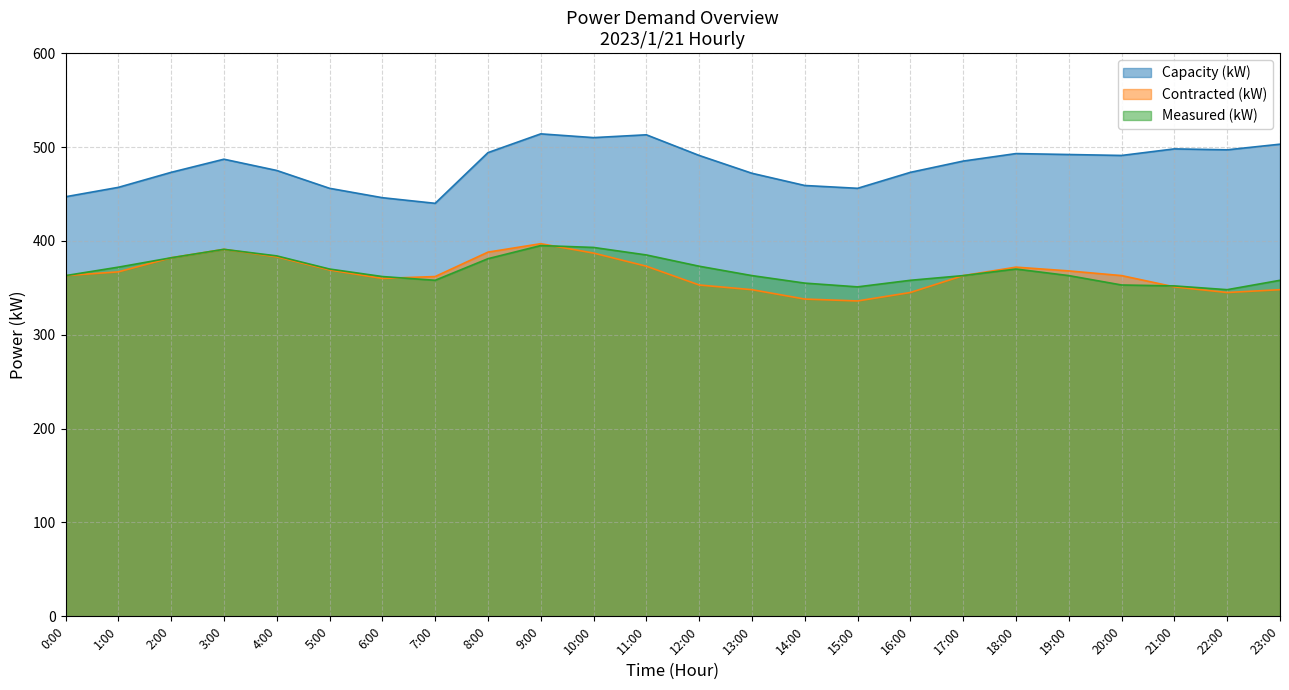

What position from the left is 2:00?

3